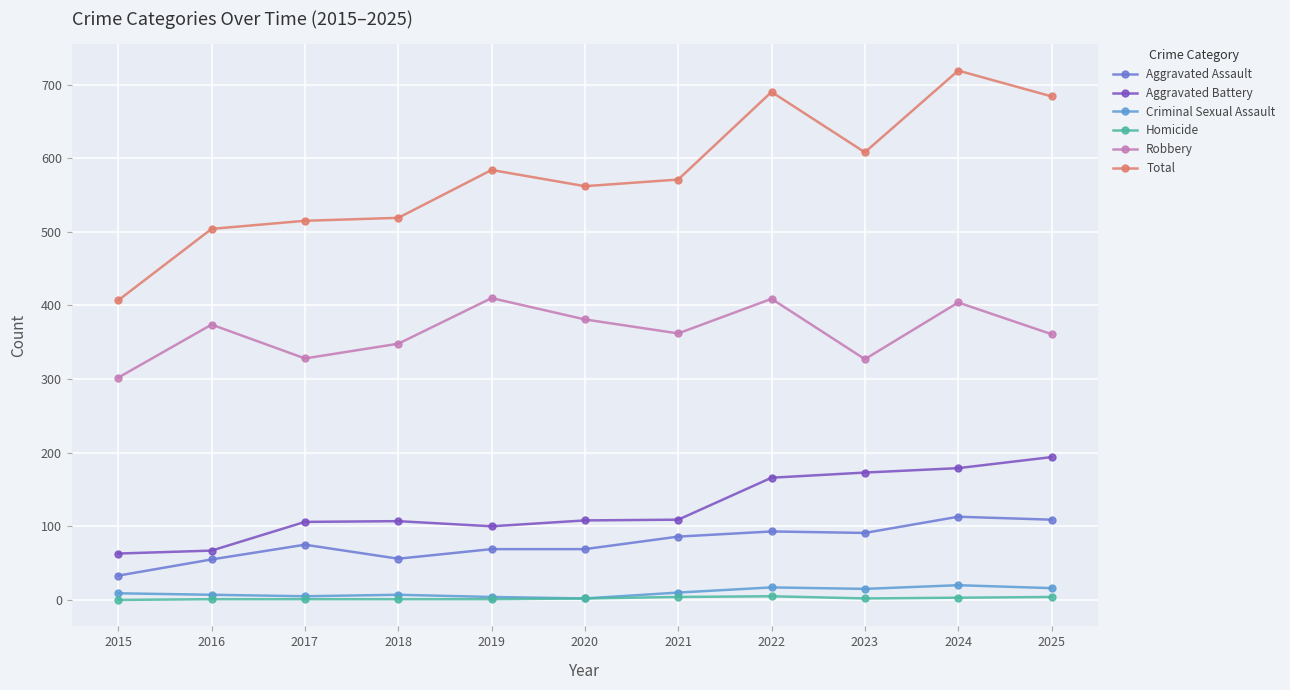

True or false: Aggravated Assault has a value of 113 at 2024.

True